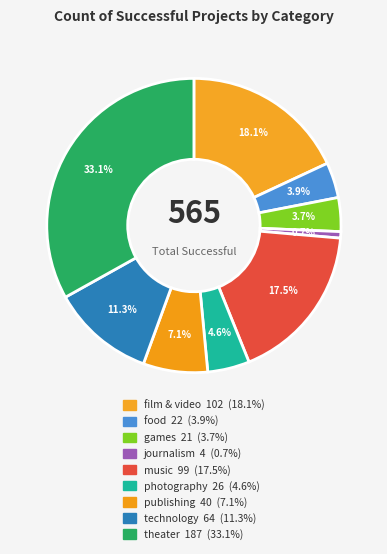

Is it true that music is 18% of the pie?

True